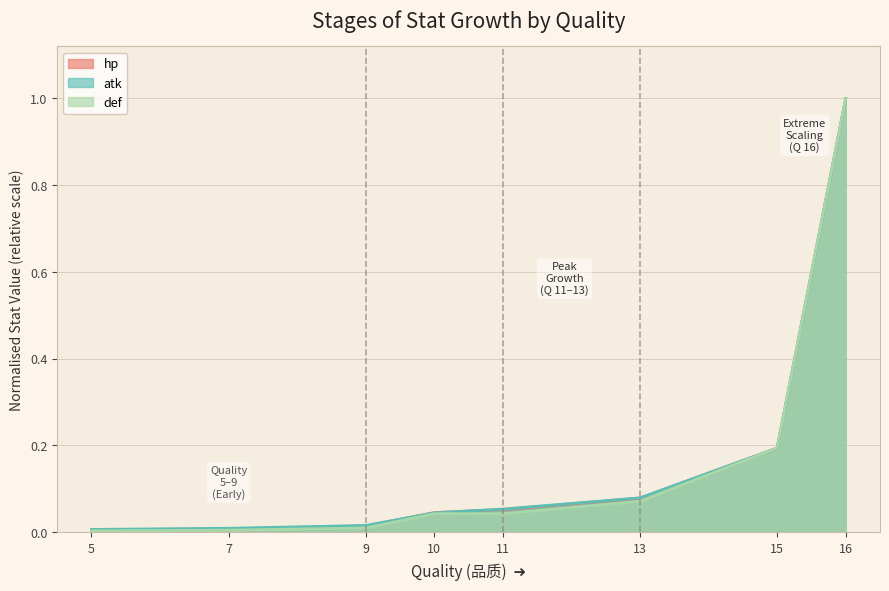

Which series has the widest spread of values?

def